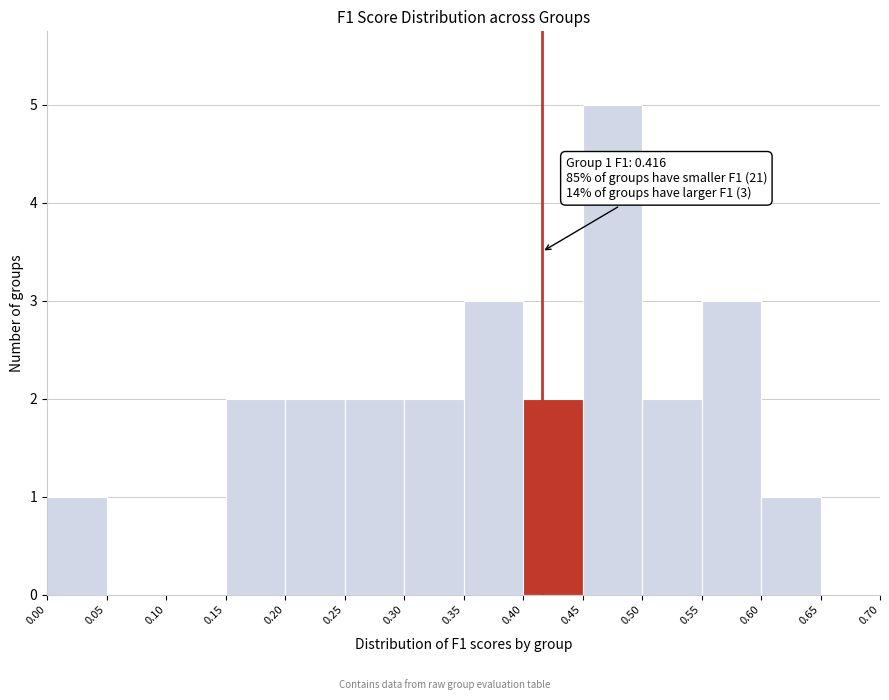

Over which range of the x-axis is the bar tallest?

0.45 to 0.50